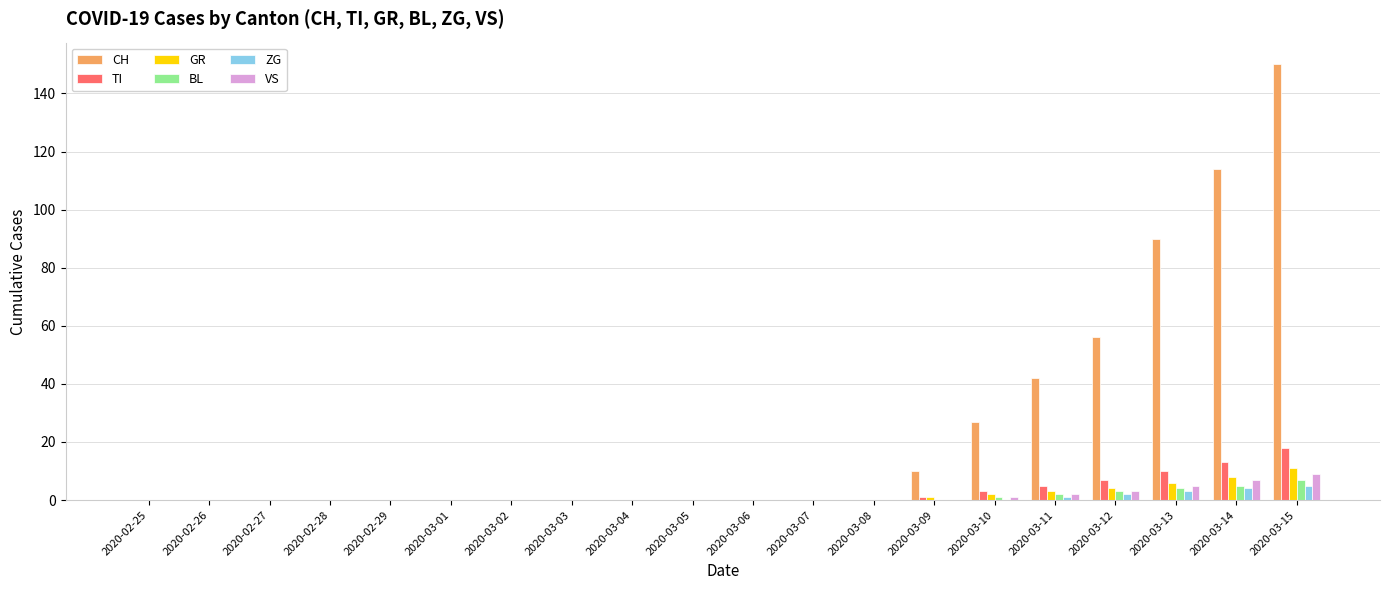

What is the sum of all VS values?

27